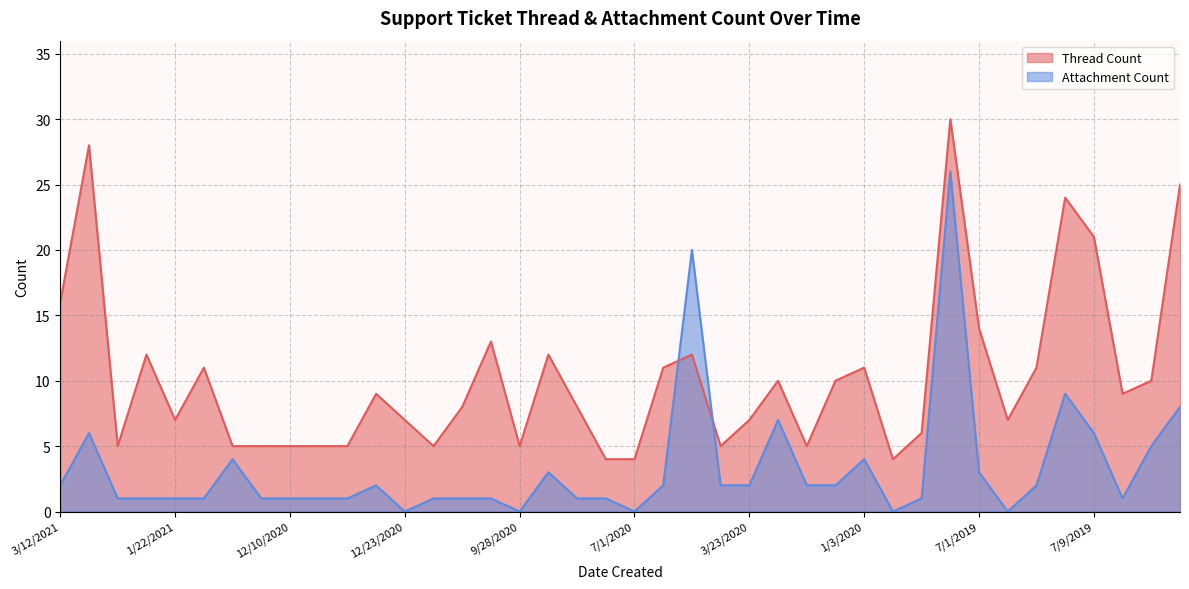

At which category does Thread Count reach its first local valley?

2/22/2021